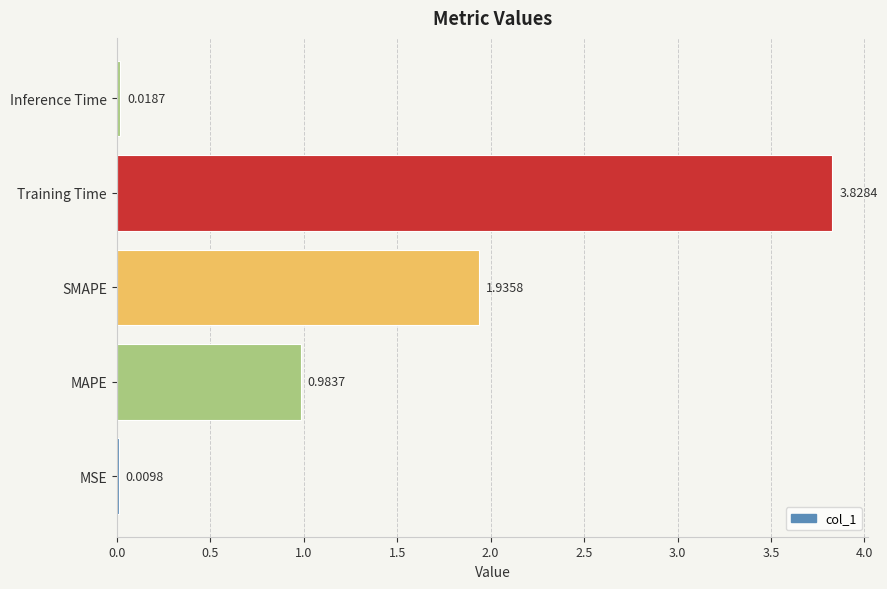

What is the sum of all values?

6.8